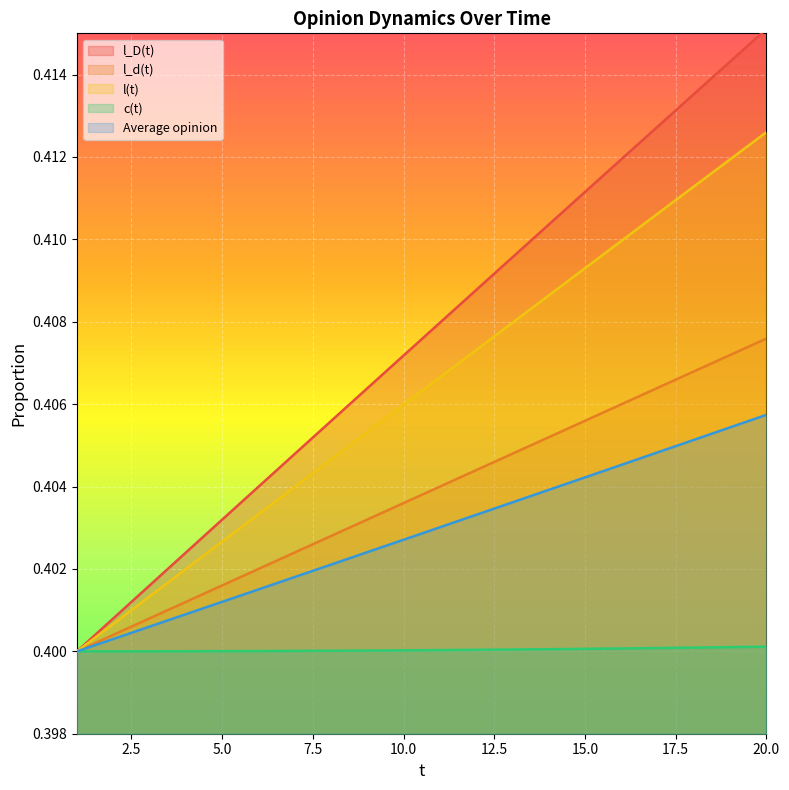

How many c(t) values are between 0 and 1?

20